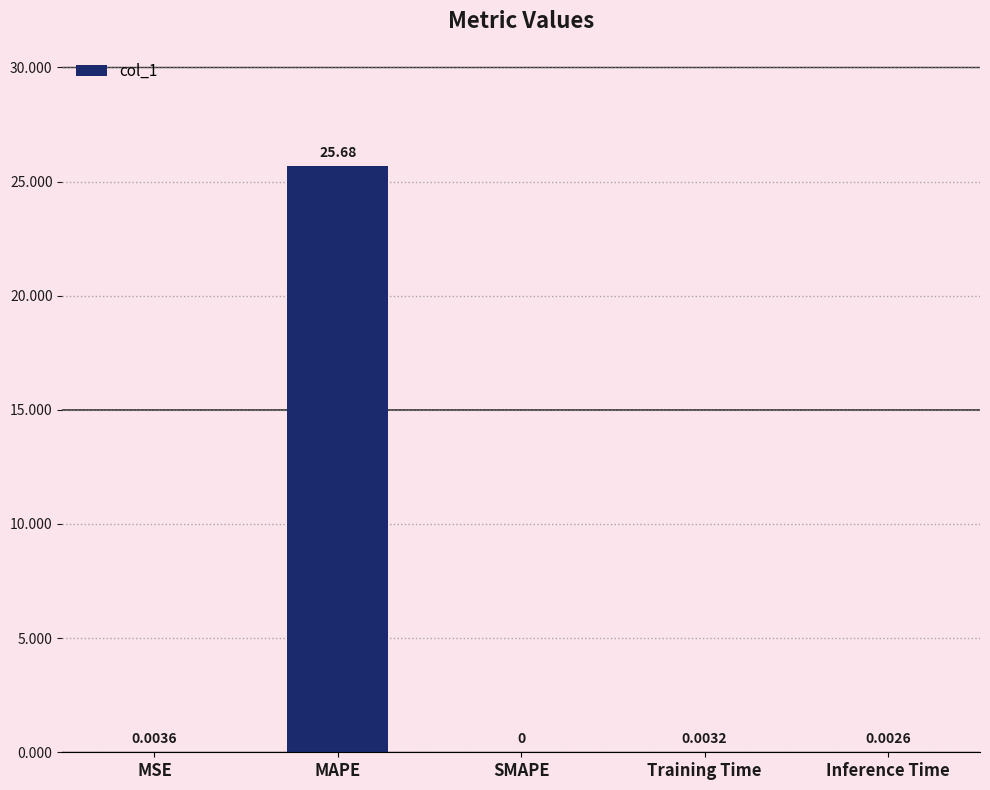

At which label is the value closest to 12?

MSE